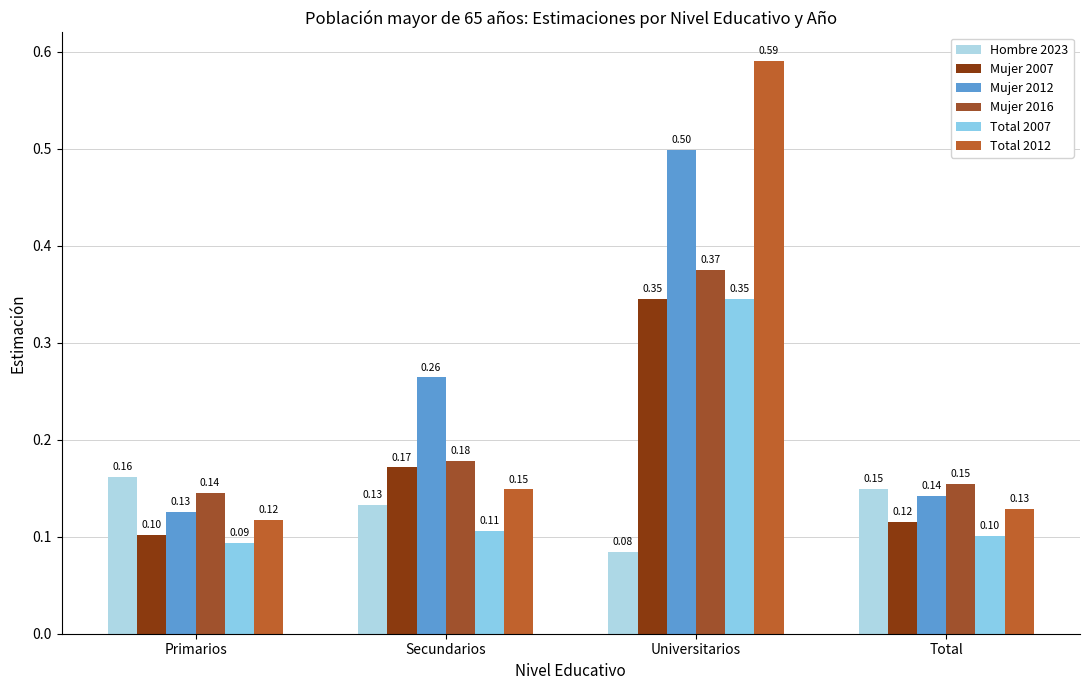

What is the minimum value shown in the chart?

0.1